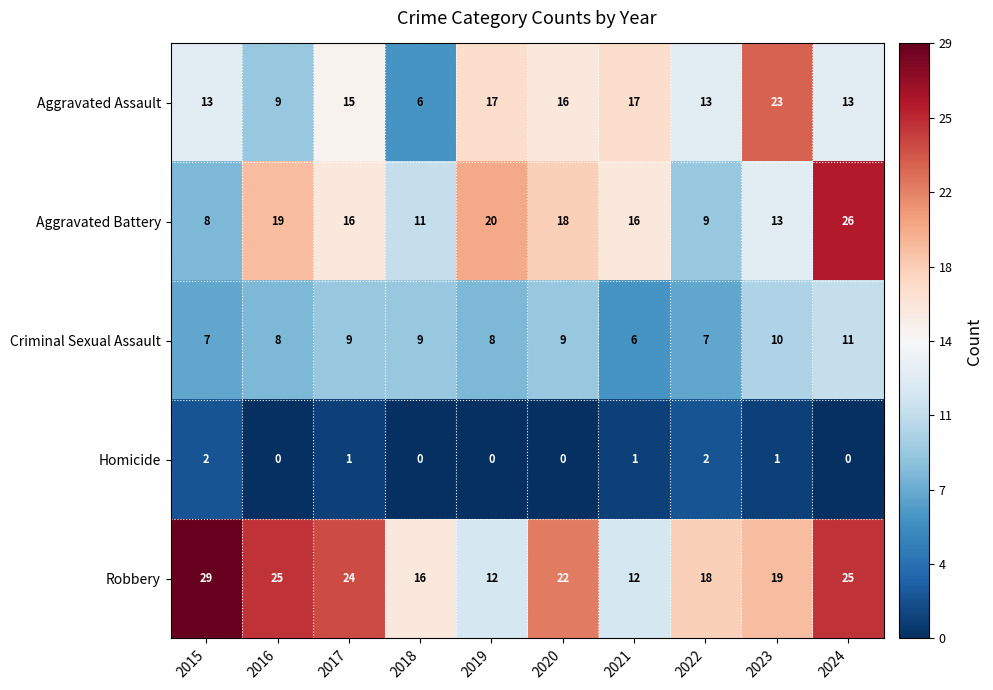

What value does the Criminal Sexual Assault series have at 2016?

8